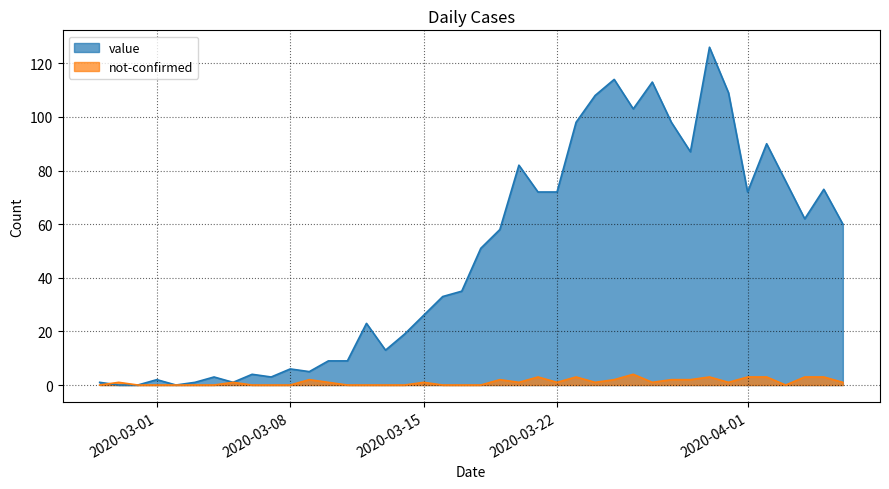

At which category does the chart reach its peak across all series?

2020-03-30